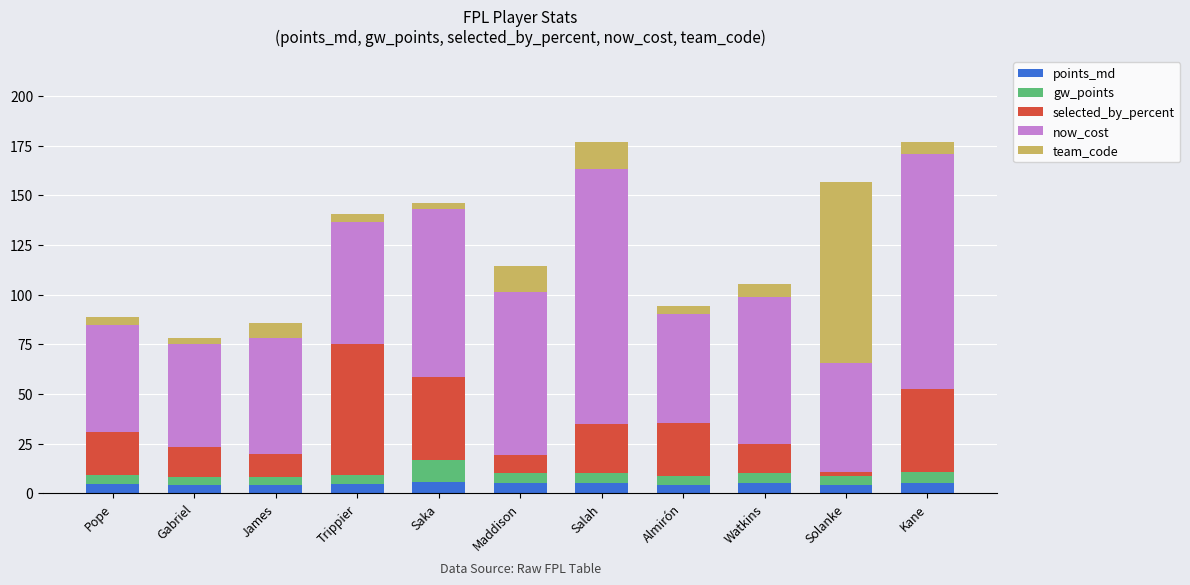

What is the total value across all series at Solanke?

156.6